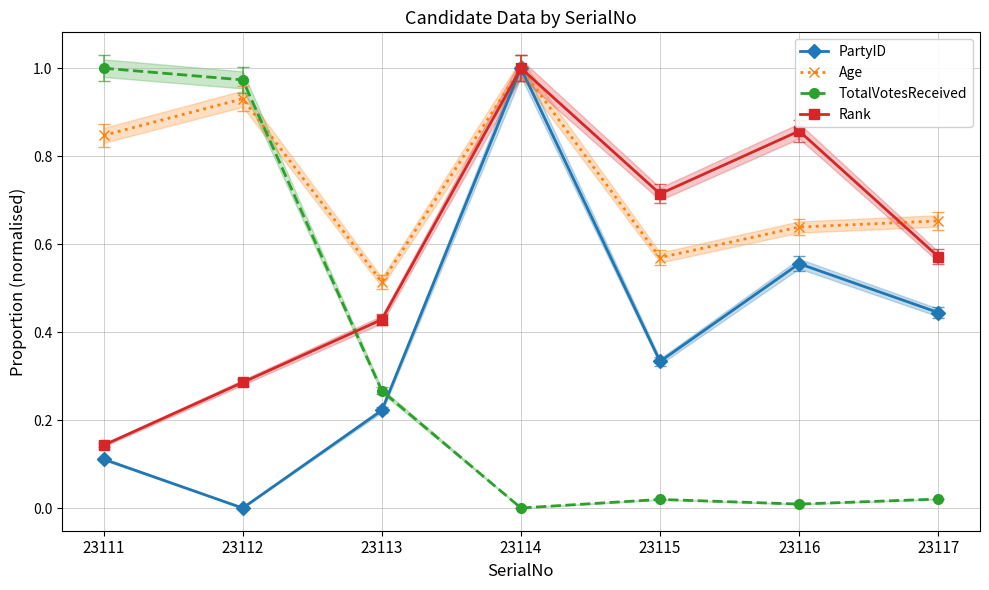

What is the maximum value shown in the chart?

1.0